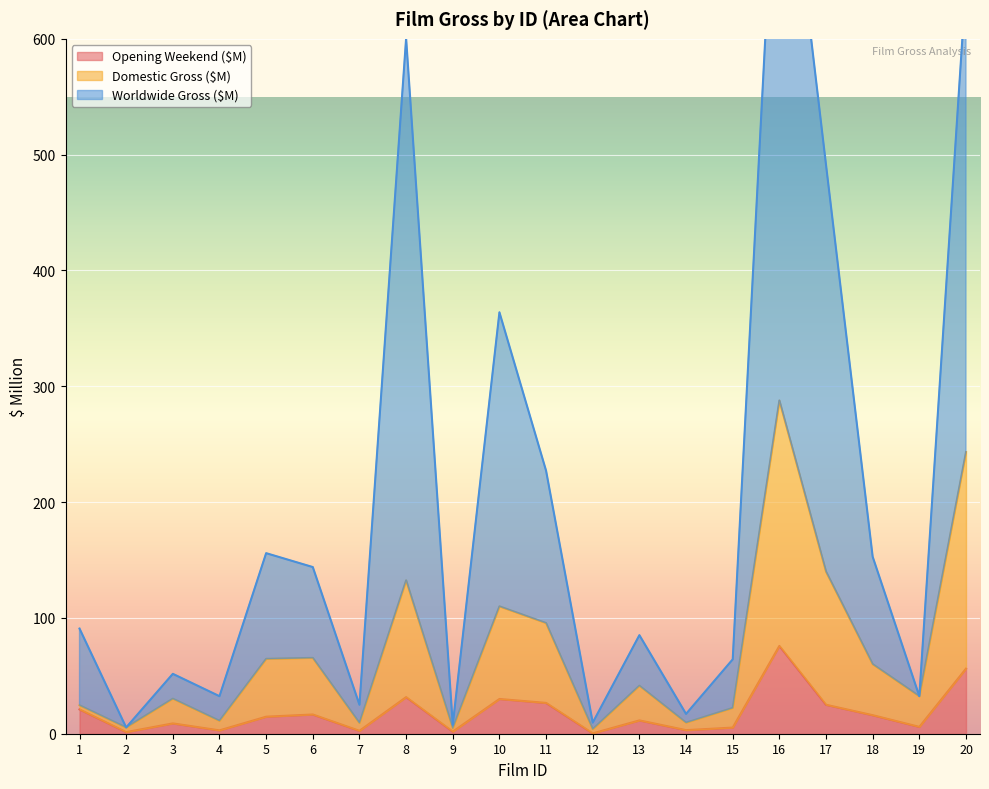

Is the value of Domestic Gross ($M) at 10 greater than the value of Opening Weekend ($M) at 1?

Yes